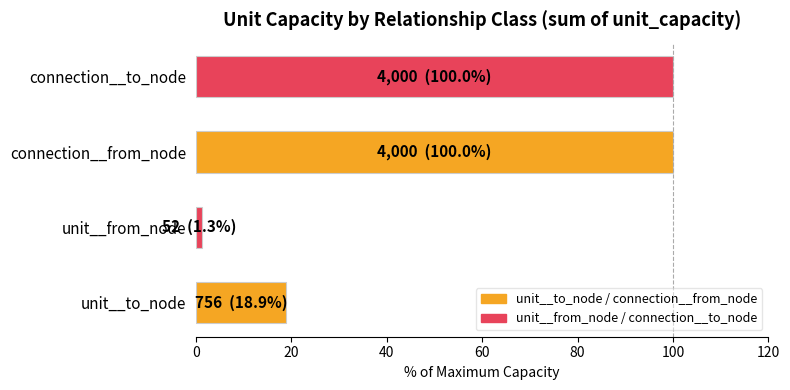

What is the maximum value shown in the chart?

100.0